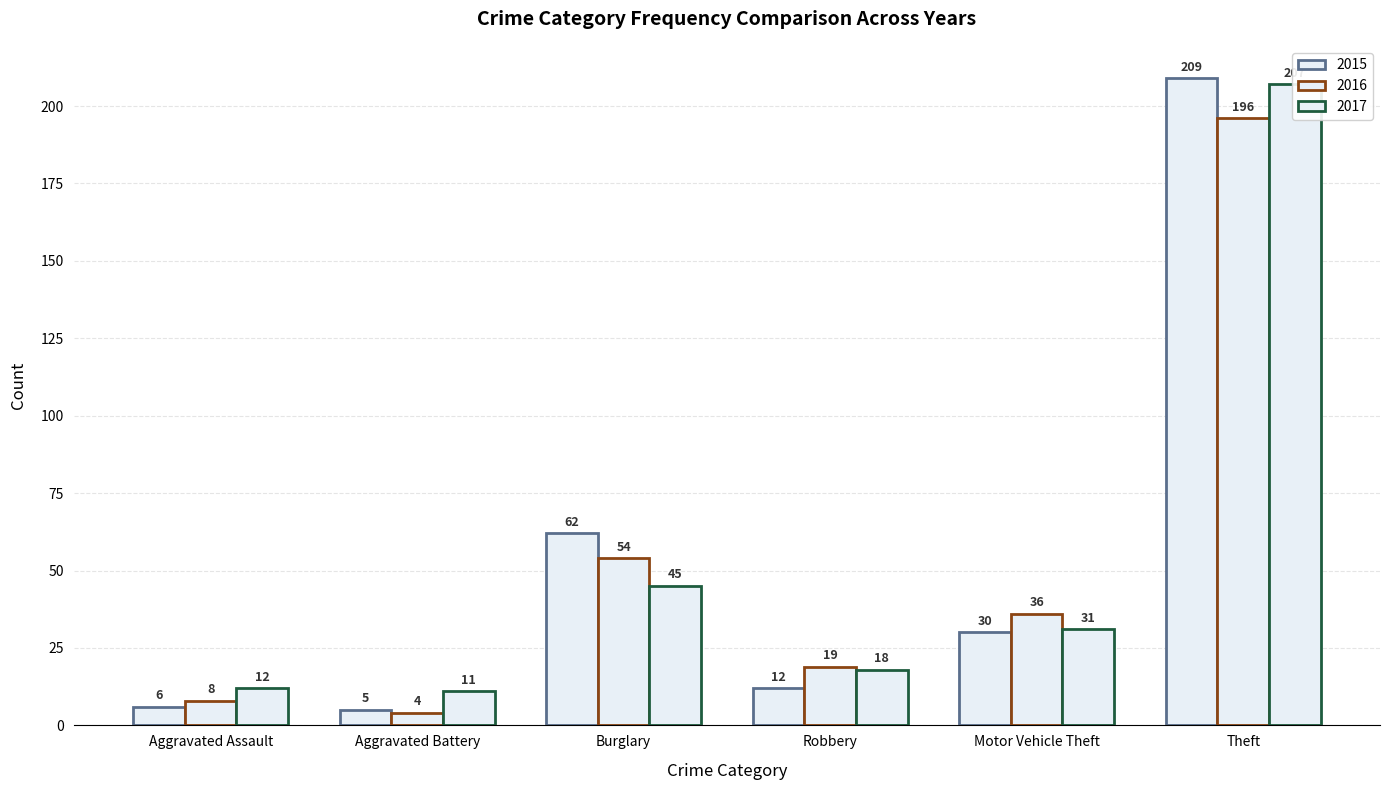

Rank the categories by 2016 value from highest to lowest.

Theft, Burglary, Motor Vehicle Theft, Robbery, Aggravated Assault, Aggravated Battery